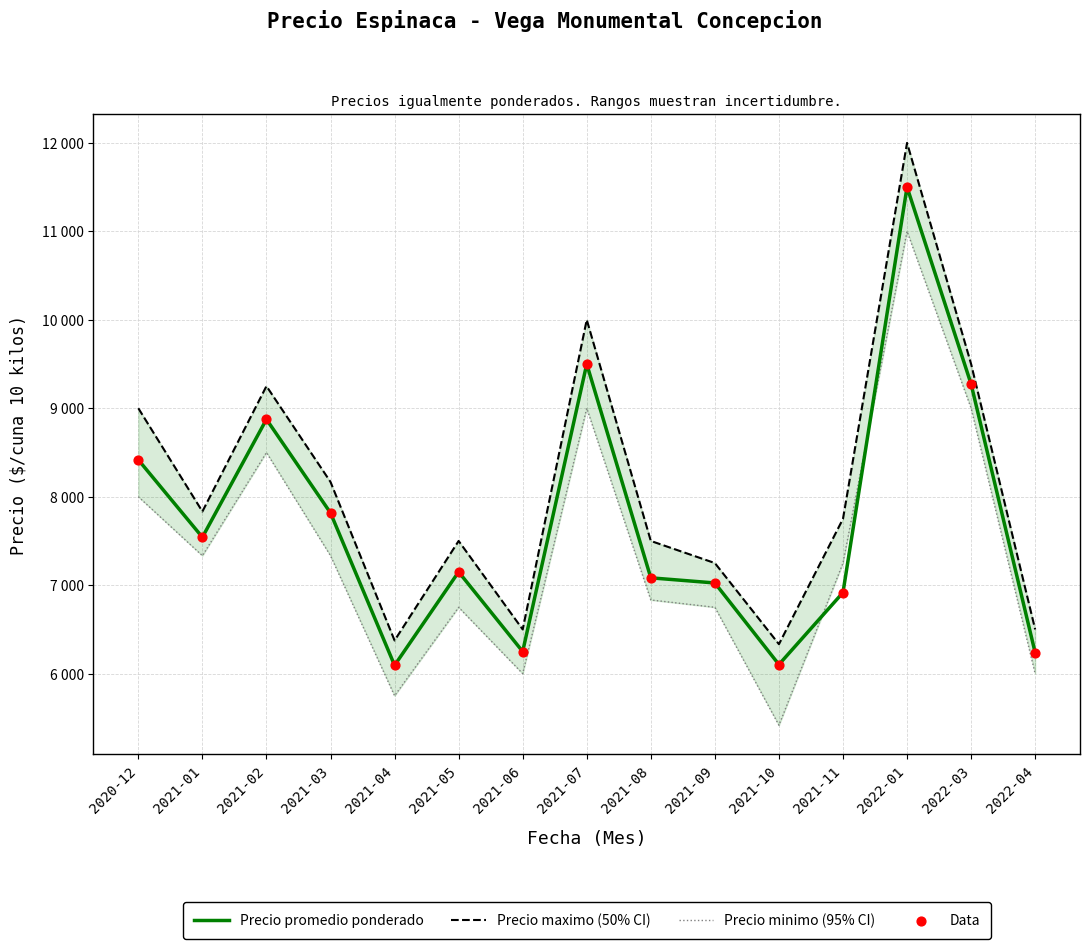

Which series has the largest Y range (max minus min)?

Precio maximo (50% CI)